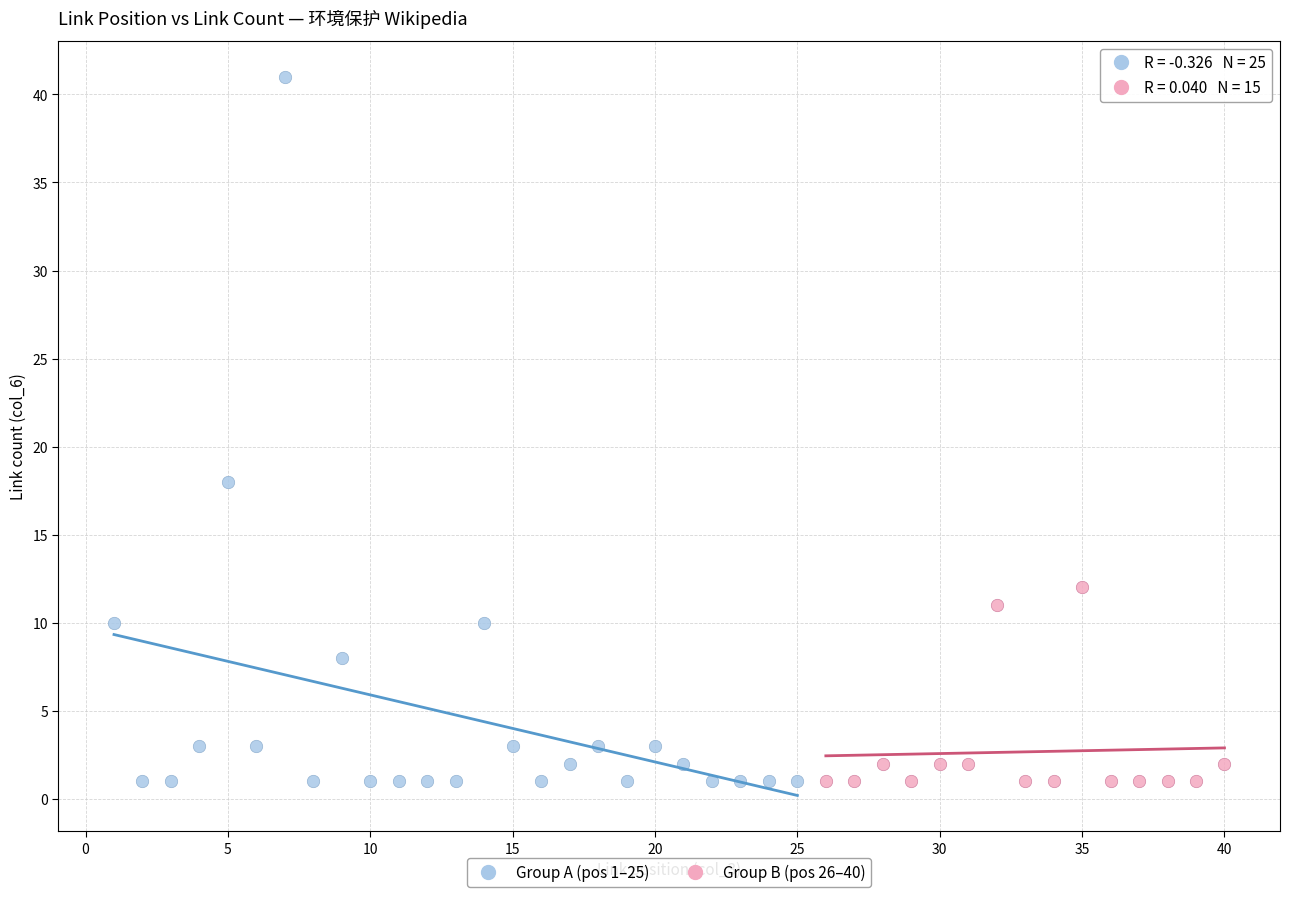

Which series has the largest Y range (max minus min)?

Group A (pos 1–25)